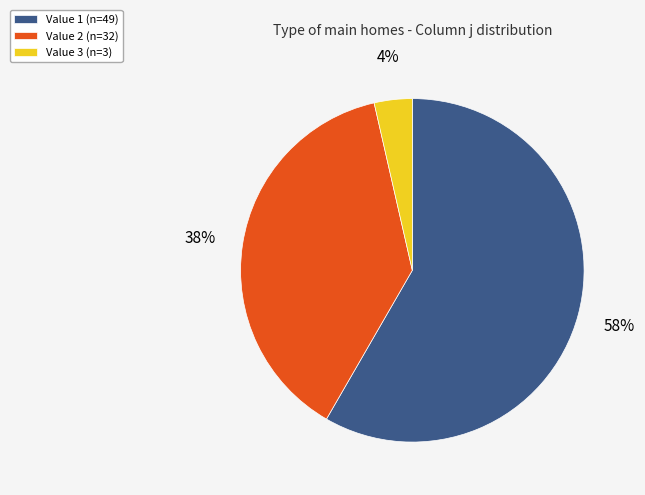

What is the smallest slice in the pie chart?

Value 3